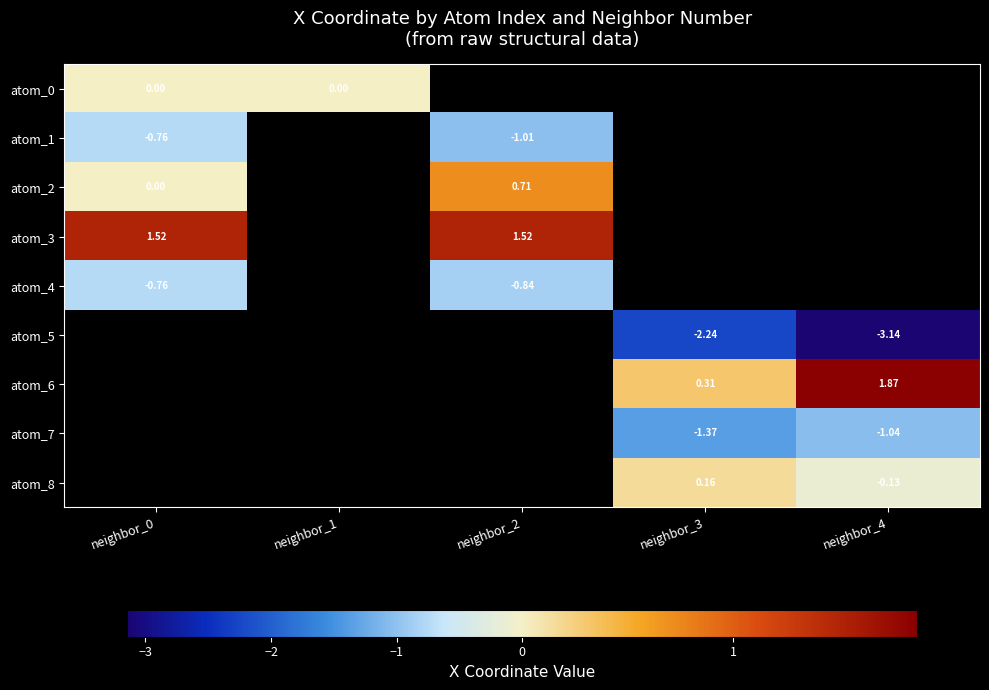

Is the value of atom_3 at neighbor_2 greater than the value of atom_0 at neighbor_0?

Yes